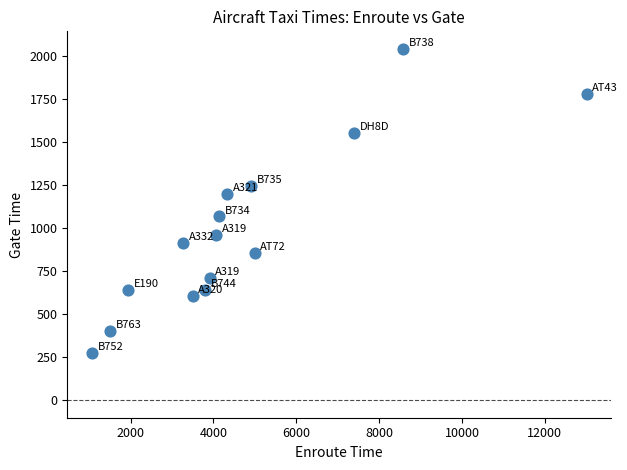

What Y value in the scatter plot is closest to 1158?

1199.3